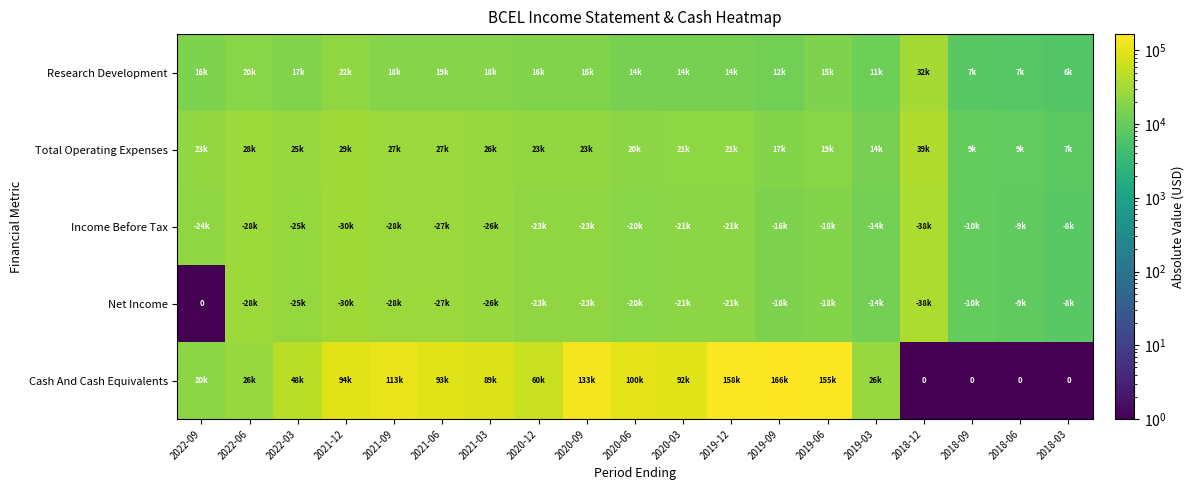

What is the greatest value displayed?

166100